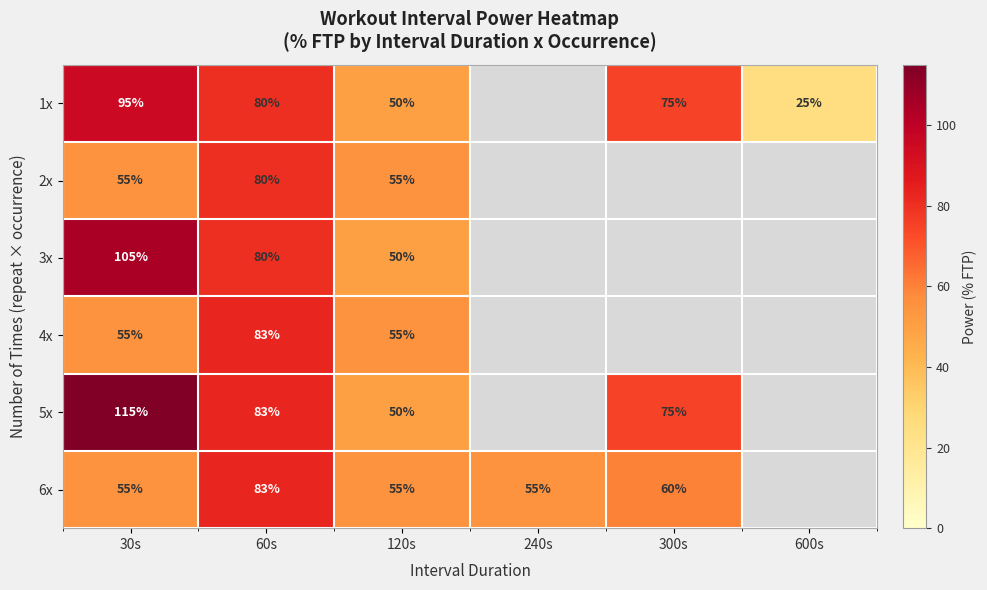

What is the spread (max minus min) of values at 30s?

60